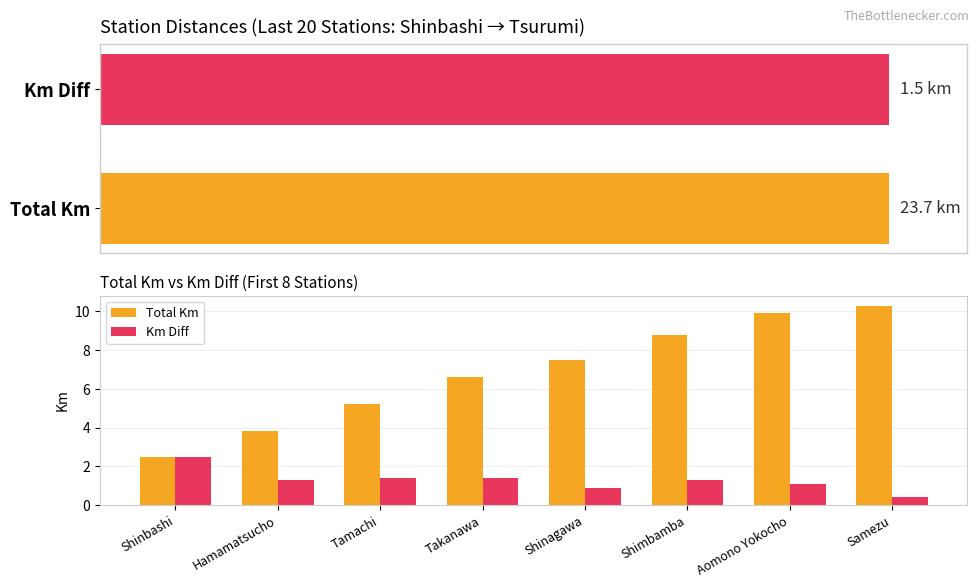

Is the value of Total Km at Hamamatsucho greater than the value of Km Diff at Shinbashi?

Yes